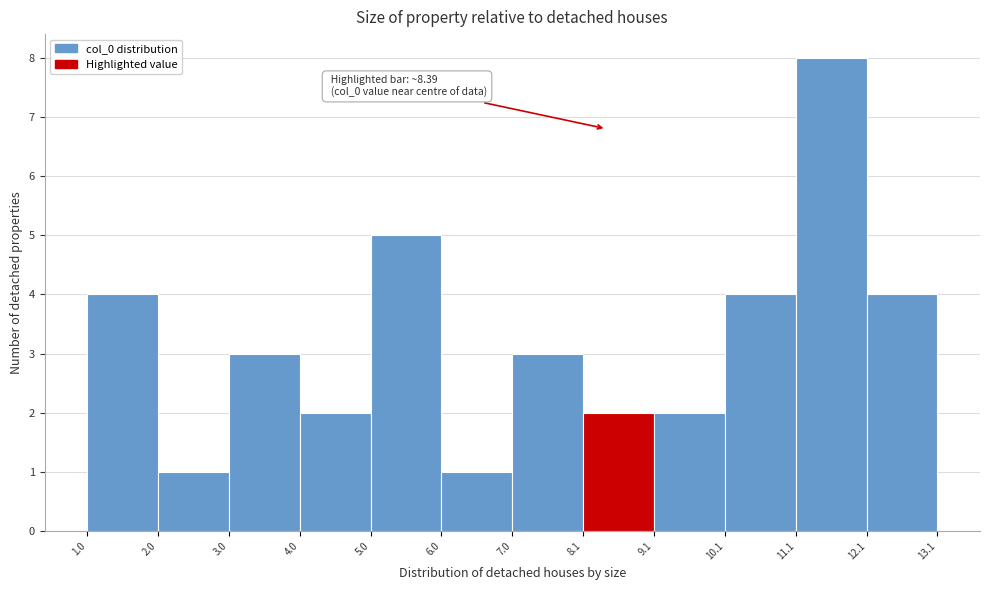

Which range on the x-axis has the tallest bar?

11.1 to 12.1